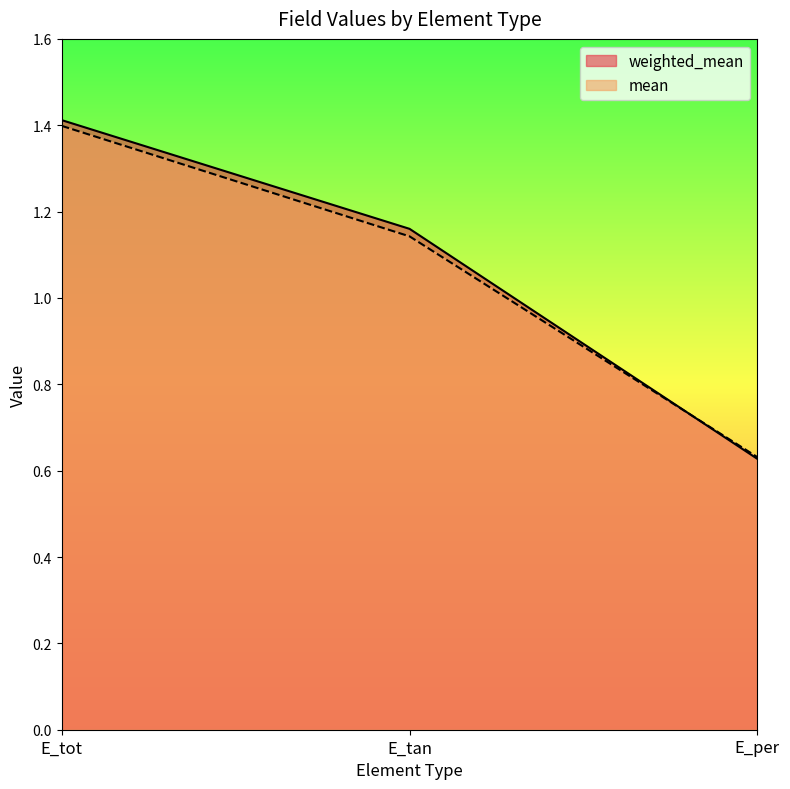

What is the label of the 2nd point from the right?

E_tan